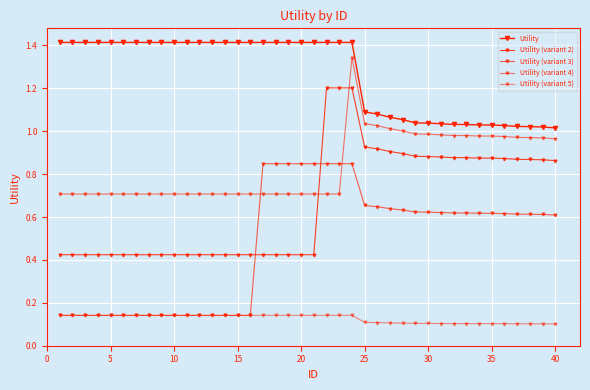

How many series are shown in this chart?

5